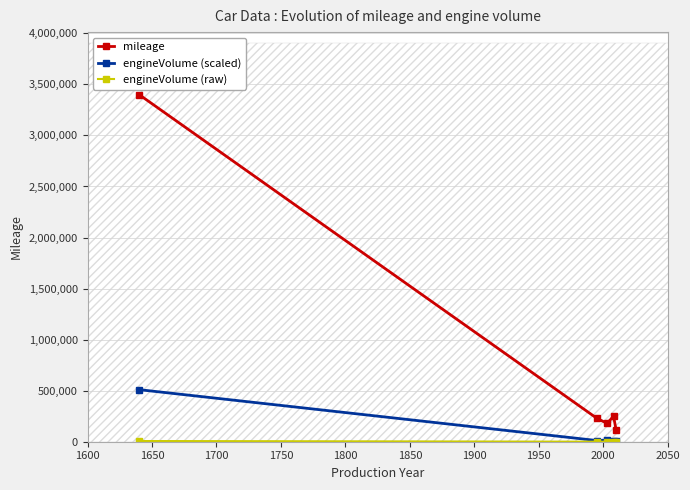

True or false: mileage and engineVolume (raw) intersect in this chart.

False